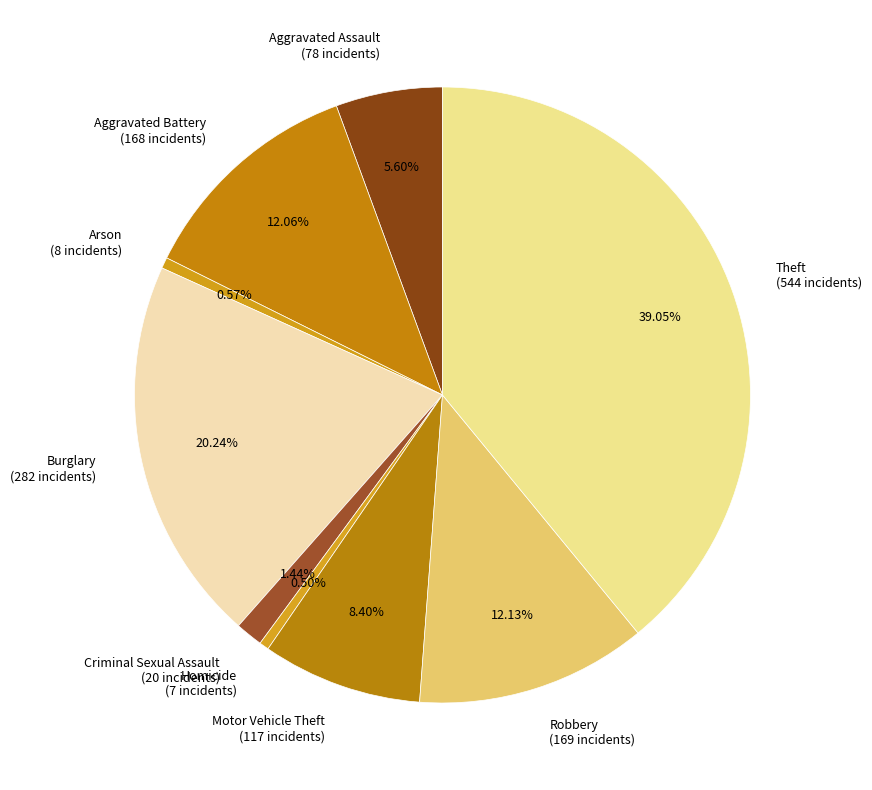

Which slice is the largest?

Theft